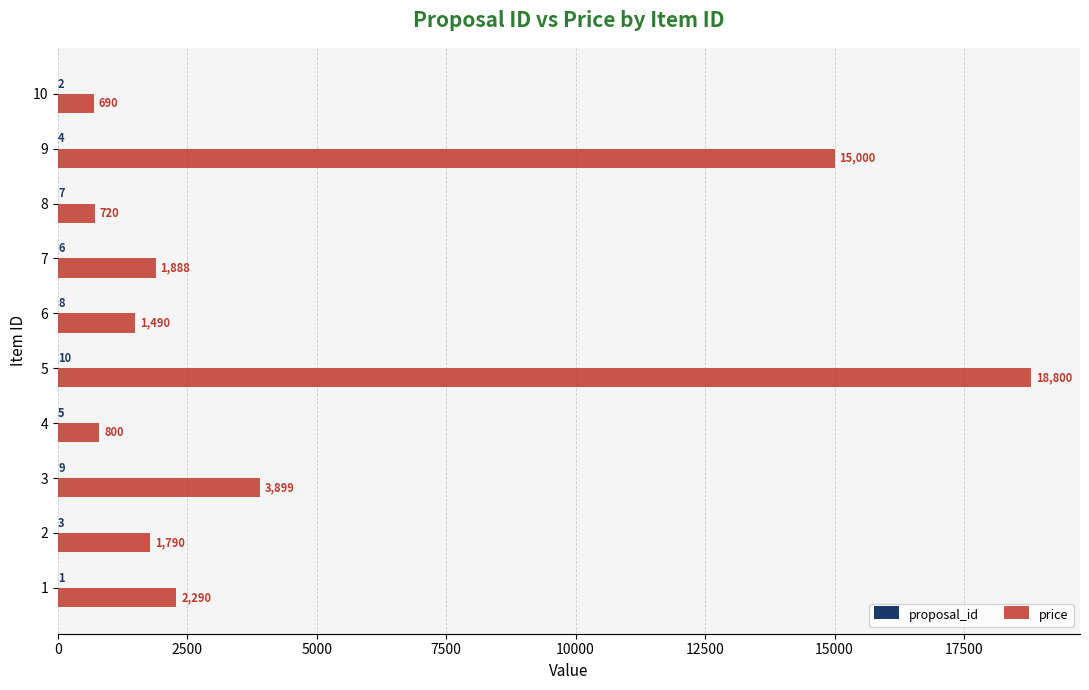

What is the sum of the price values at 10 and 7?

2578